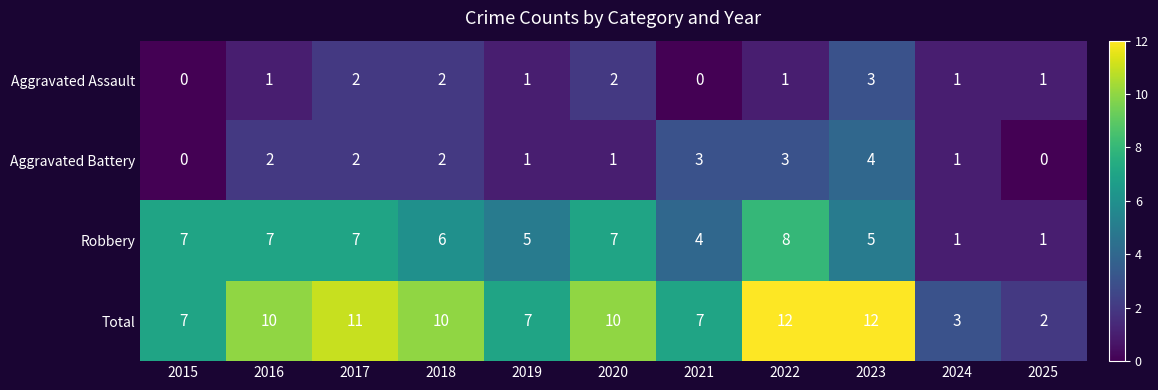

At how many categories does at least one series exceed 9?

6